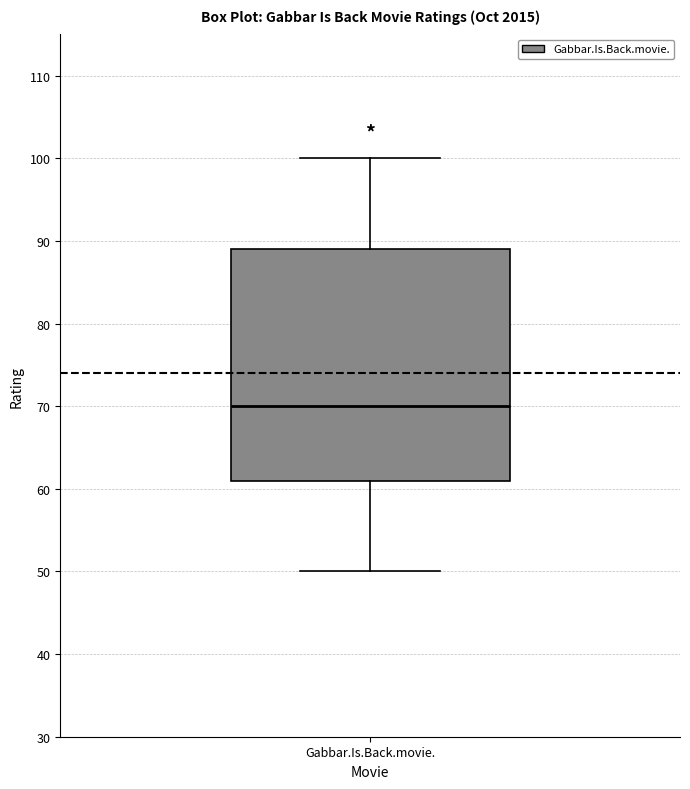

Transcribe this box plot: give where the median line is, the range the box spans, and where the two whiskers end, as read against the y-axis. The values are not printed on the chart, so give them approximately, as read against the axis.

median 70, box 61 to 89, whiskers 50 to 100